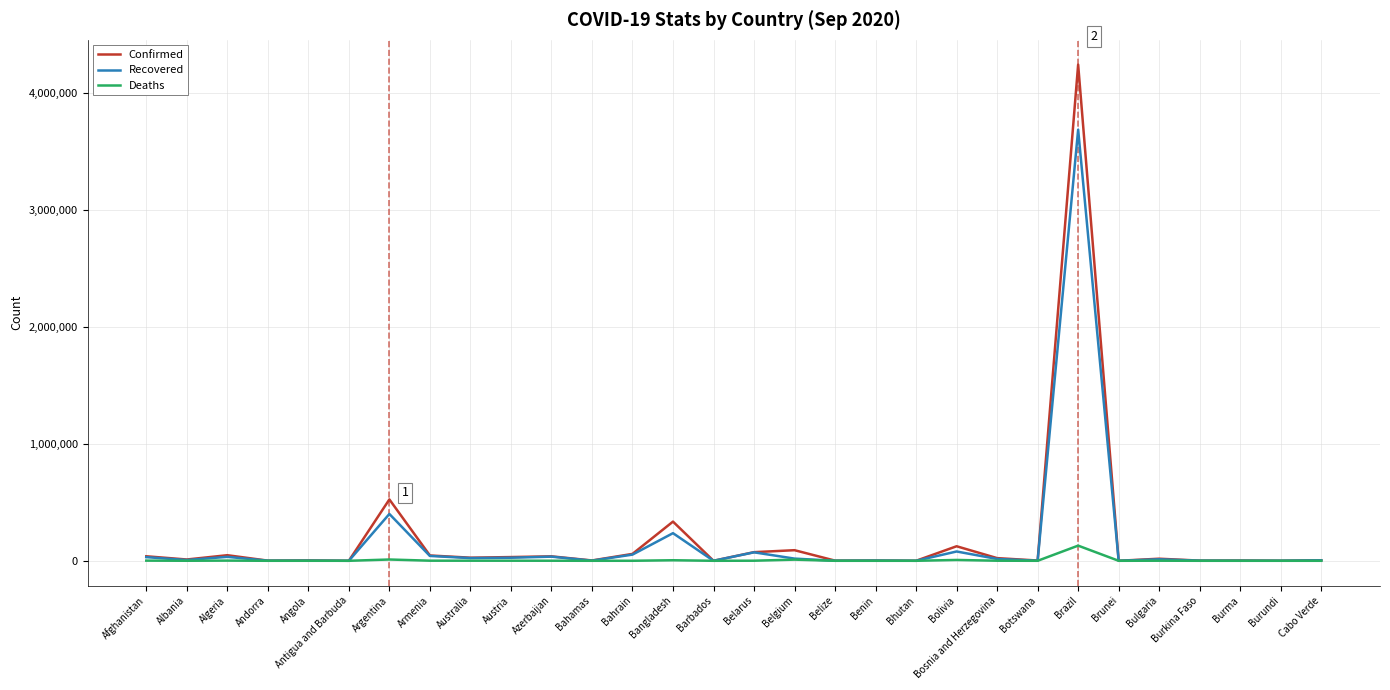

Which label corresponds to the largest value in the chart?

Brazil